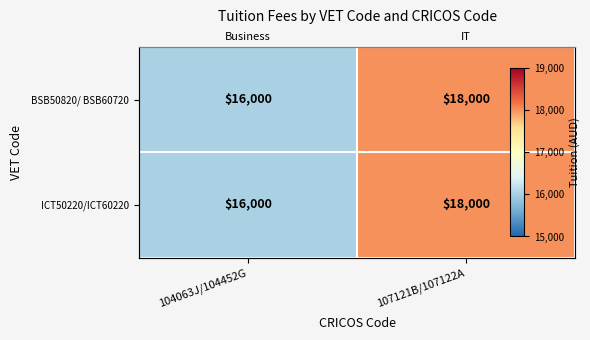

Which series changed the most between 104063J/104452G and 107121B/107122A?

BSB50820/ BSB60720